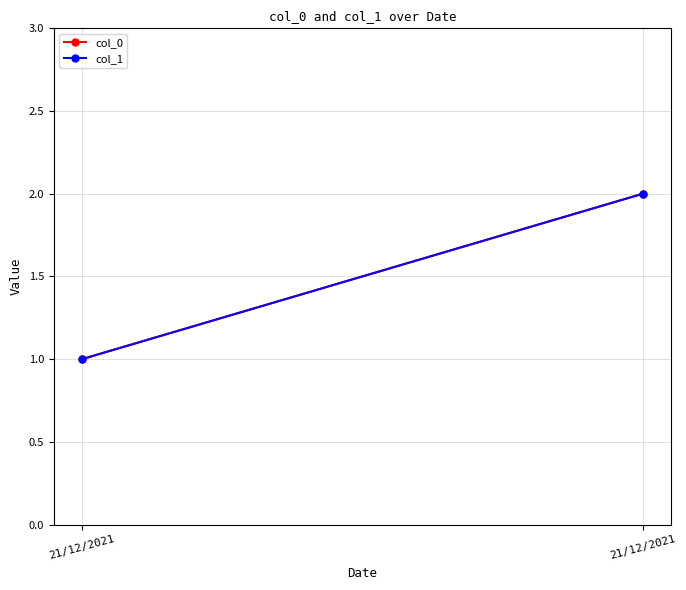

What are all the series names shown in the legend?

col_0, col_1